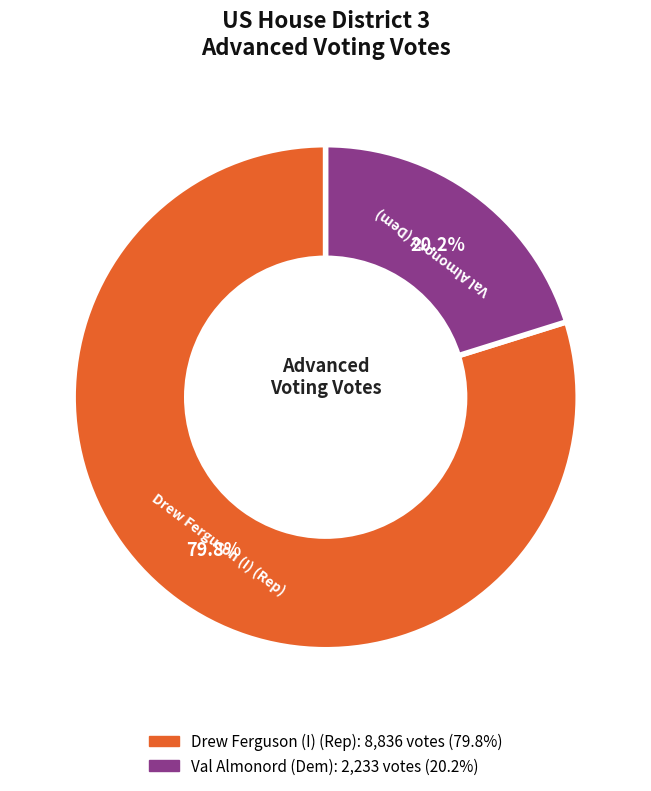

The Val Almonord (Dem) slice represents 20% of the pie. True or false?

True